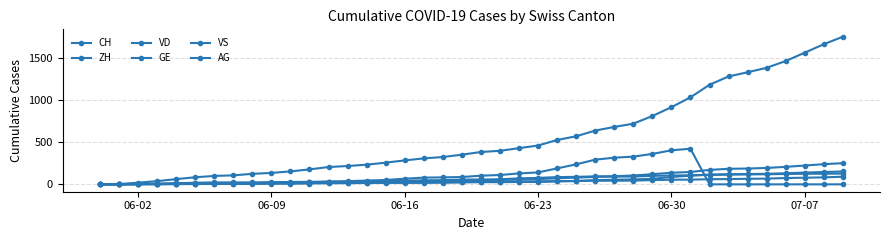

True or false: AG and VD cross at least once.

False